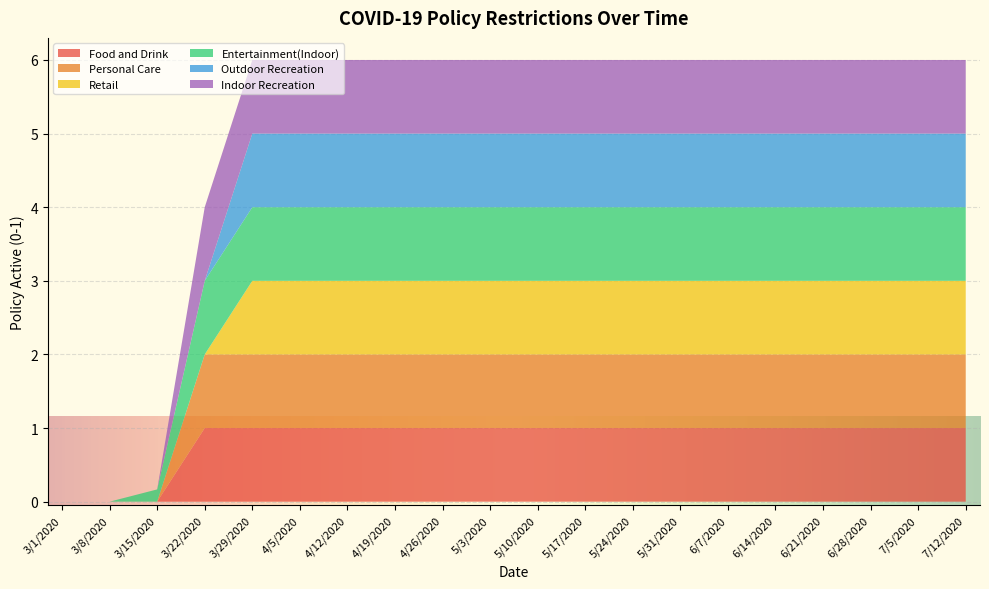

Reading left to right, transcribe all the data shown in this chart.

Food and Drink: 3/1/2020=0.0	3/8/2020=0.0	3/15/2020=0.0	3/22/2020=1.0	3/29/2020=1.0	4/5/2020=1.0	4/12/2020=1.0	4/19/2020=1.0	4/26/2020=1.0	5/3/2020=1.0	5/10/2020=1.0	5/17/2020=1.0	5/24/2020=1.0	5/31/2020=1.0	6/7/2020=1.0	6/14/2020=1.0	6/21/2020=1.0	6/28/2020=1.0	7/5/2020=1.0	7/12/2020=1.0
Personal Care: 3/1/2020=0.0	3/8/2020=0.0	3/15/2020=0.0	3/22/2020=1.0	3/29/2020=1.0	4/5/2020=1.0	4/12/2020=1.0	4/19/2020=1.0	4/26/2020=1.0	5/3/2020=1.0	5/10/2020=1.0	5/17/2020=1.0	5/24/2020=1.0	5/31/2020=1.0	6/7/2020=1.0	6/14/2020=1.0	6/21/2020=1.0	6/28/2020=1.0	7/5/2020=1.0	7/12/2020=1.0
Retail: 3/1/2020=0.0	3/8/2020=0.0	3/15/2020=0.0	3/22/2020=0.0	3/29/2020=1.0	4/5/2020=1.0	4/12/2020=1.0	4/19/2020=1.0	4/26/2020=1.0	5/3/2020=1.0	5/10/2020=1.0	5/17/2020=1.0	5/24/2020=1.0	5/31/2020=1.0	6/7/2020=1.0	6/14/2020=1.0	6/21/2020=1.0	6/28/2020=1.0	7/5/2020=1.0	7/12/2020=1.0
Entertainment(Indoor): 3/1/2020=0.0	3/8/2020=0.0	3/15/2020=0.2	3/22/2020=1.0	3/29/2020=1.0	4/5/2020=1.0	4/12/2020=1.0	4/19/2020=1.0	4/26/2020=1.0	5/3/2020=1.0	5/10/2020=1.0	5/17/2020=1.0	5/24/2020=1.0	5/31/2020=1.0	6/7/2020=1.0	6/14/2020=1.0	6/21/2020=1.0	6/28/2020=1.0	7/5/2020=1.0	7/12/2020=1.0
Outdoor Recreation: 3/1/2020=0.0	3/8/2020=0.0	3/15/2020=0.0	3/22/2020=0.0	3/29/2020=1.0	4/5/2020=1.0	4/12/2020=1.0	4/19/2020=1.0	4/26/2020=1.0	5/3/2020=1.0	5/10/2020=1.0	5/17/2020=1.0	5/24/2020=1.0	5/31/2020=1.0	6/7/2020=1.0	6/14/2020=1.0	6/21/2020=1.0	6/28/2020=1.0	7/5/2020=1.0	7/12/2020=1.0
Indoor Recreation: 3/1/2020=0.0	3/8/2020=0.0	3/15/2020=0.0	3/22/2020=1.0	3/29/2020=1.0	4/5/2020=1.0	4/12/2020=1.0	4/19/2020=1.0	4/26/2020=1.0	5/3/2020=1.0	5/10/2020=1.0	5/17/2020=1.0	5/24/2020=1.0	5/31/2020=1.0	6/7/2020=1.0	6/14/2020=1.0	6/21/2020=1.0	6/28/2020=1.0	7/5/2020=1.0	7/12/2020=1.0